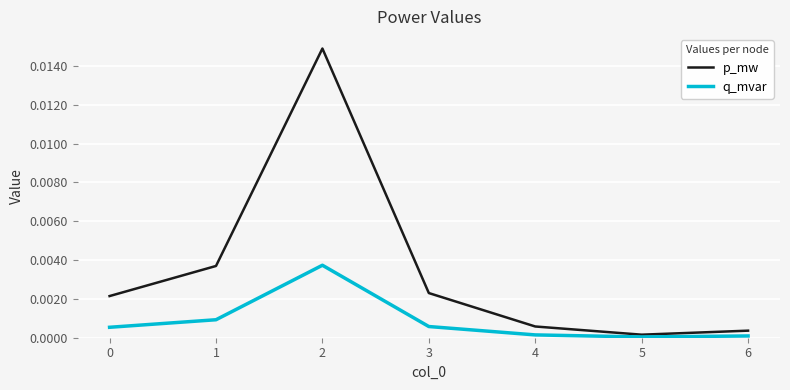

Which series has the largest total across all categories?

p_mw